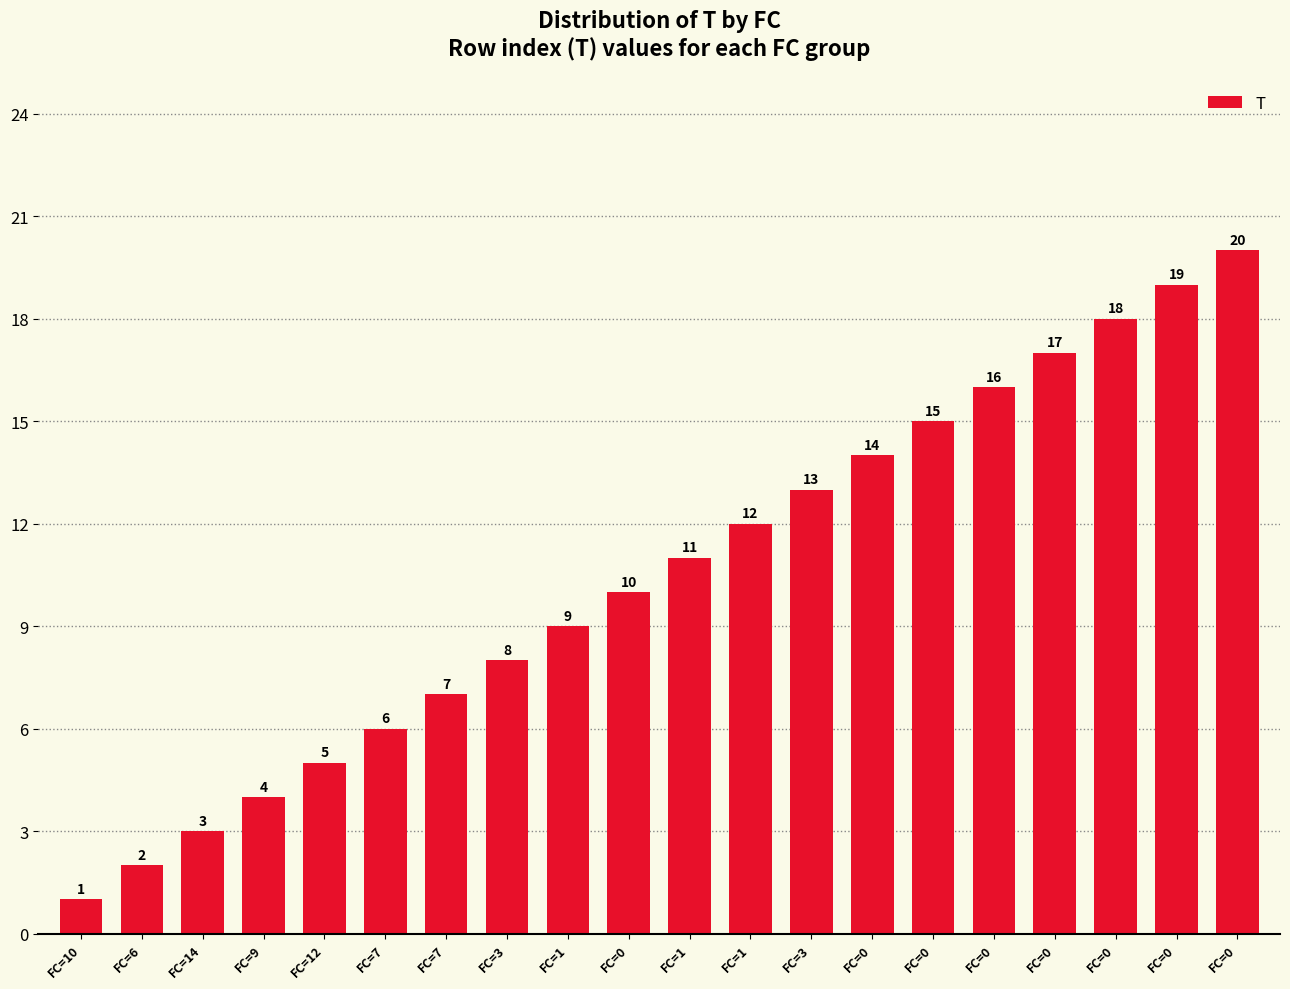

Between FC=7 and FC=0, which is larger?

FC=0